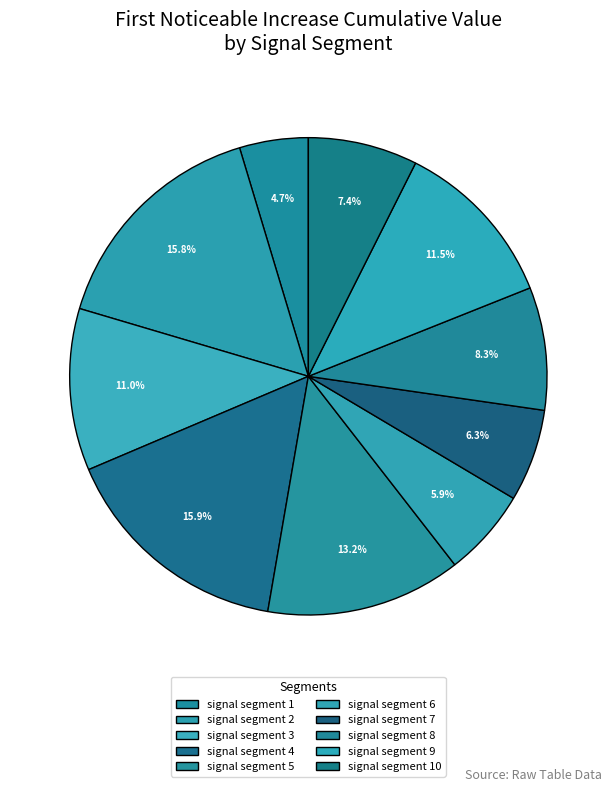

True or false: signal segment 1 accounts for 5% of the total.

True